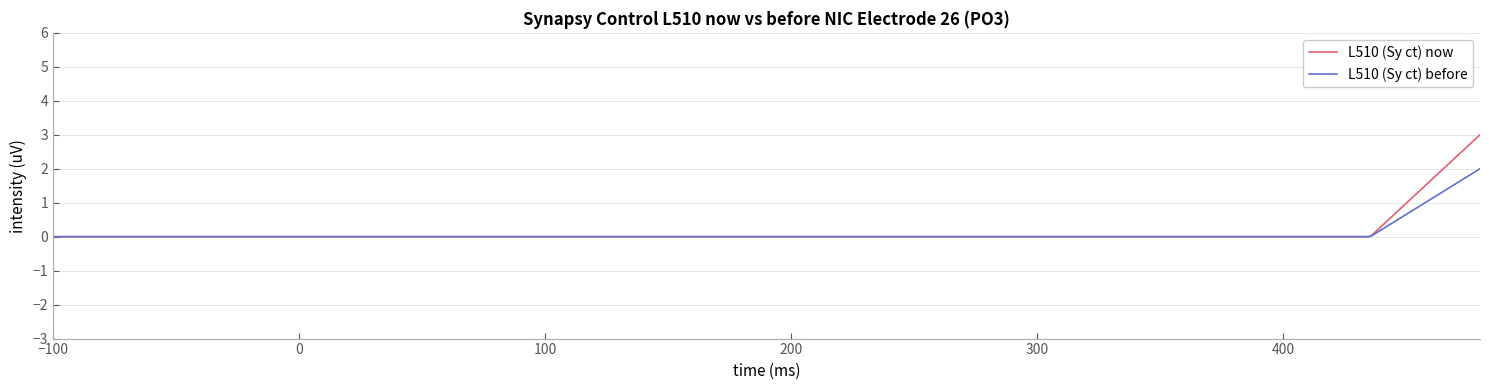

Which series has the widest spread of values?

L510 (Sy ct) now